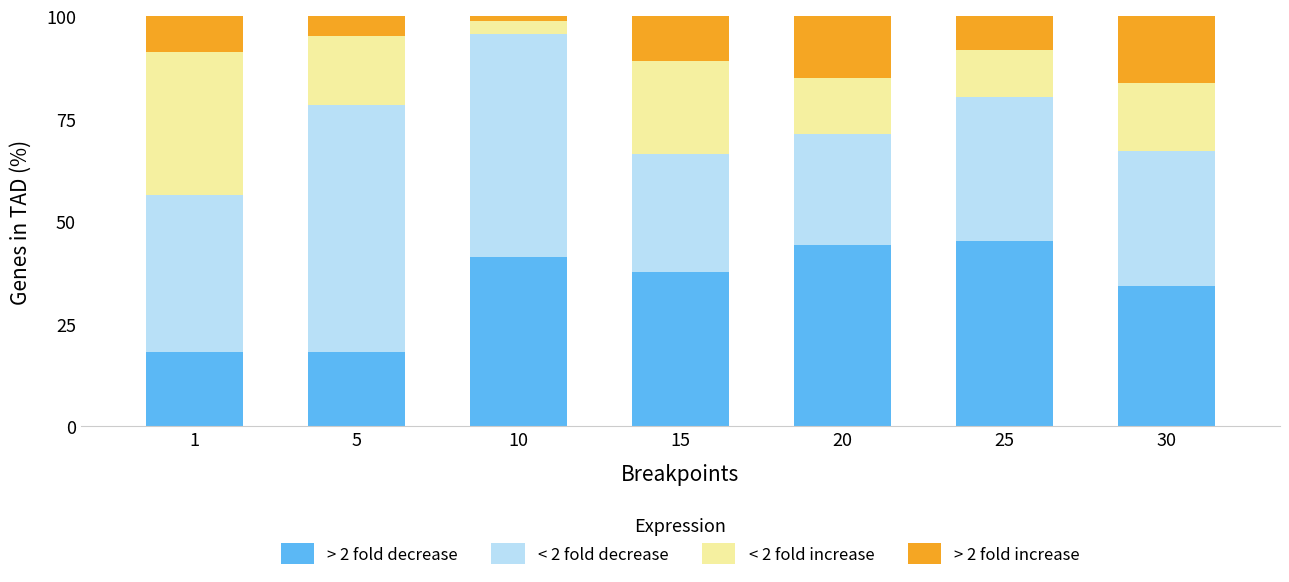

What is the minimum value for > 2 fold decrease?

18.1